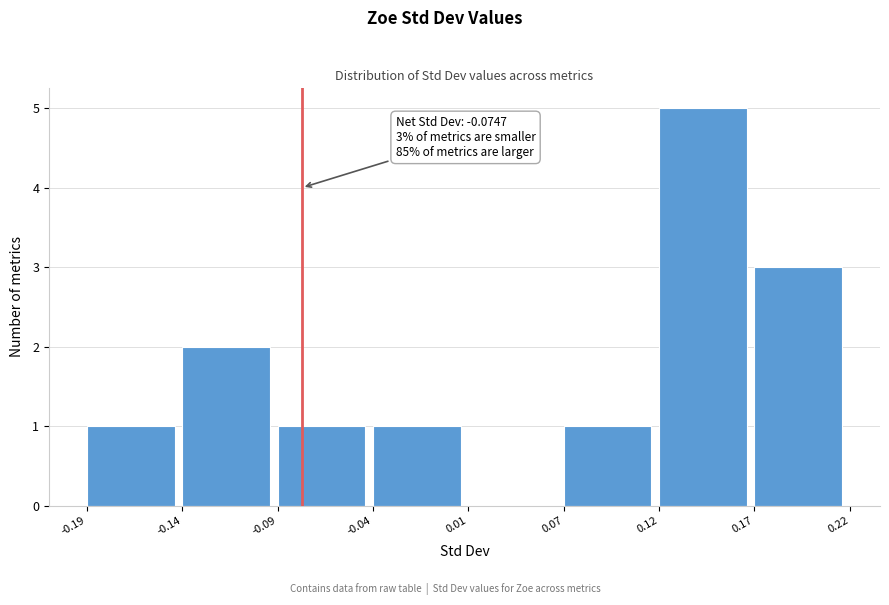

Reading left to right, list all the values displayed in this chart.

-0.19=1	-0.14=2	-0.09=1	-0.04=1	0.01=0	0.07=1	0.12=5	0.17=3